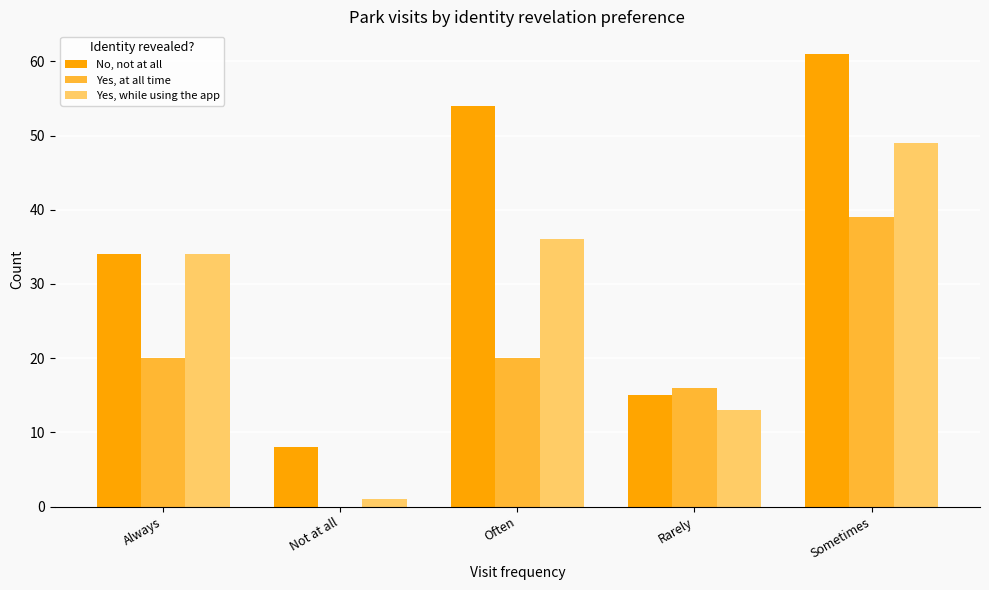

What is the average value of the Yes, while using the app series?

27